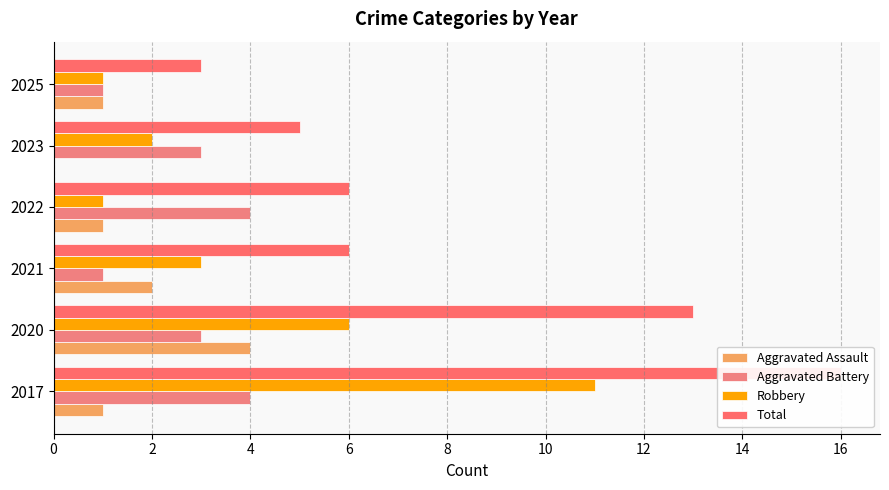

Between 2020 and 2022, which series saw the biggest shift?

Total